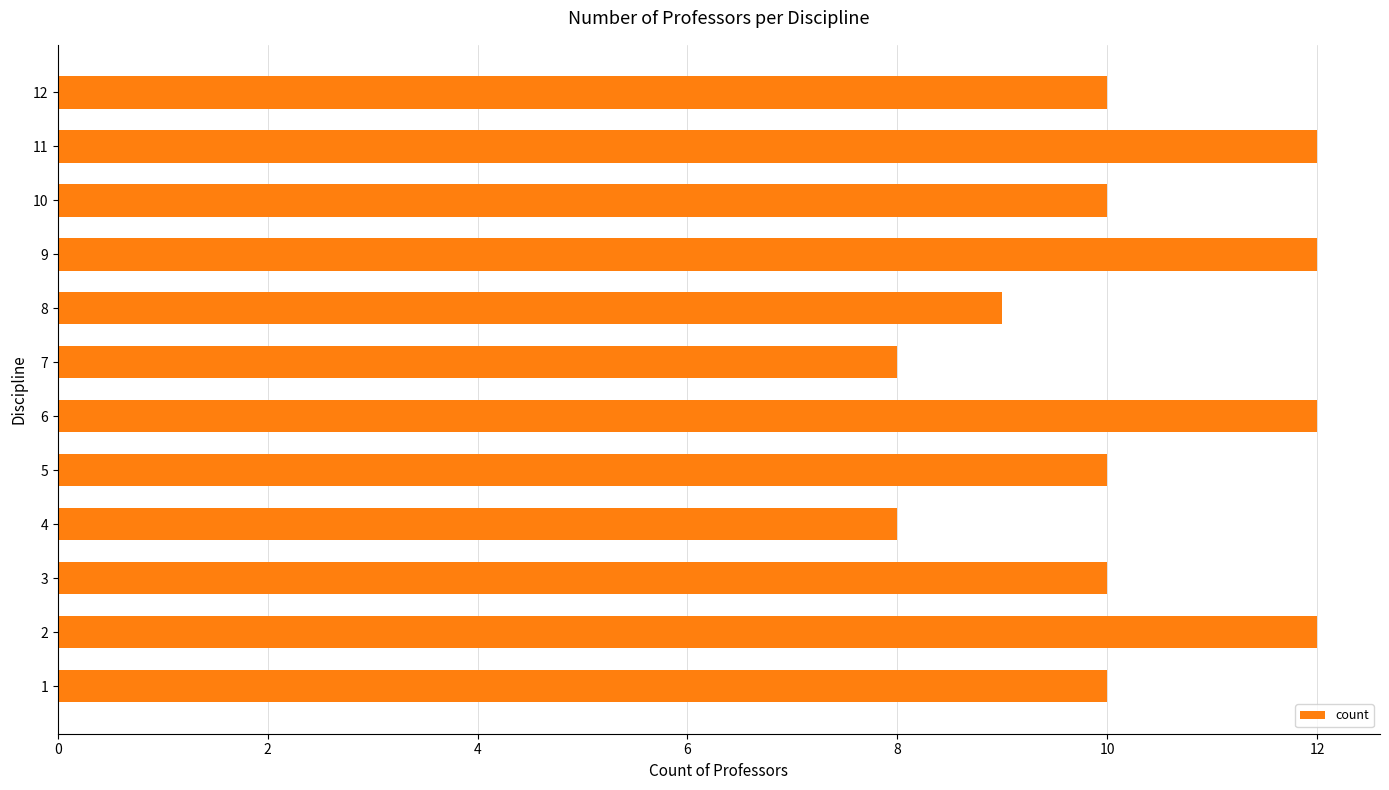

Reading bottom to top, extract all data points from this chart.

1=10	2=12	3=10	4=8	5=10	6=12	7=8	8=9	9=12	10=10	11=12	12=10